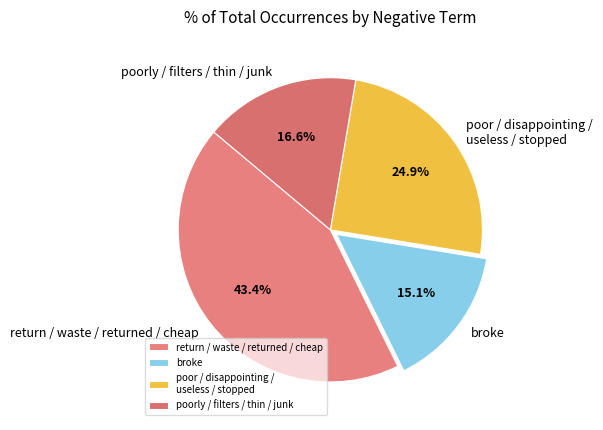

Which slice is the largest?

return / waste / returned / cheap